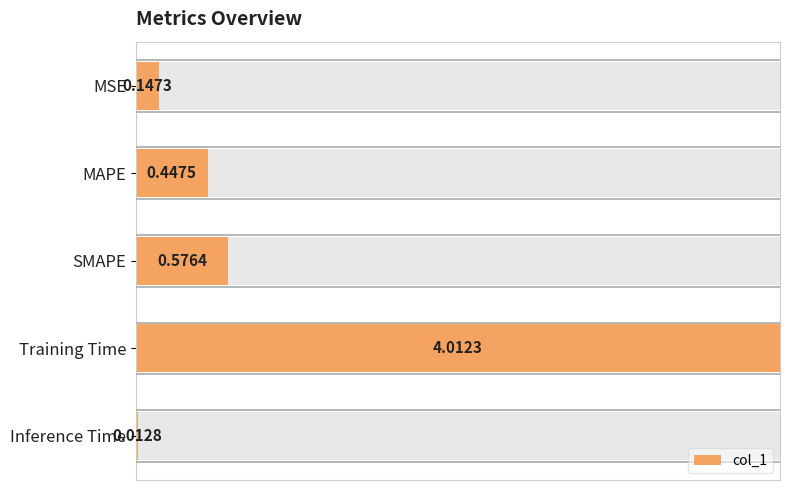

The chart shows a value of 0.6 at 3. True or false?

False